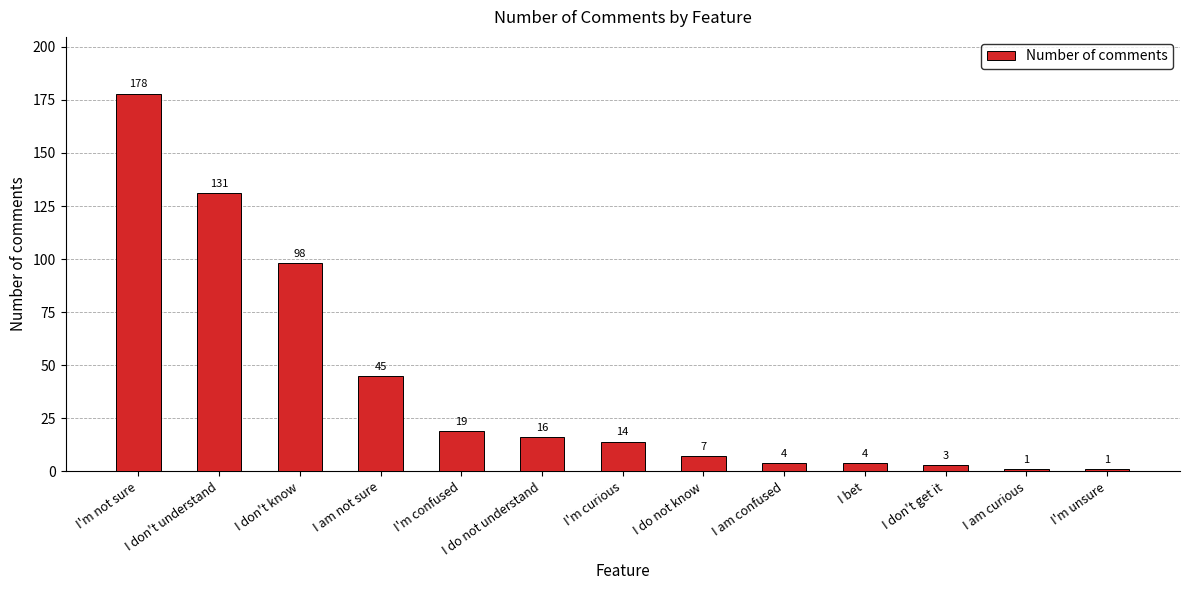

How many values are below 14?

6